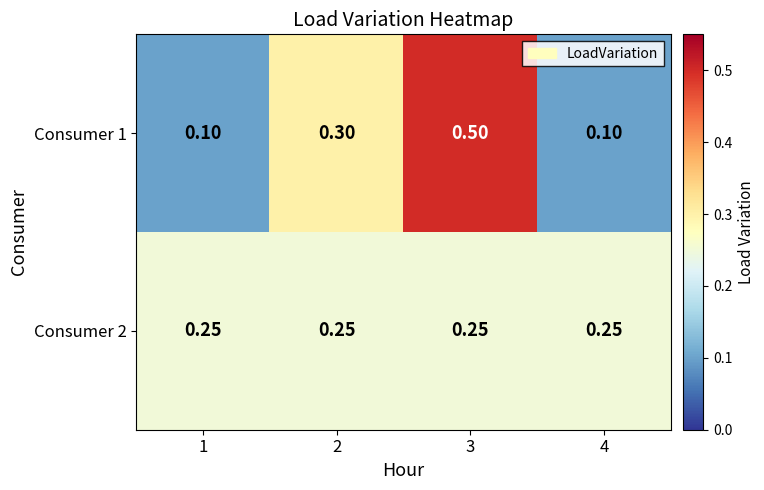

Is the value of Consumer 2 at 2 greater than the value of Consumer 1 at 3?

No